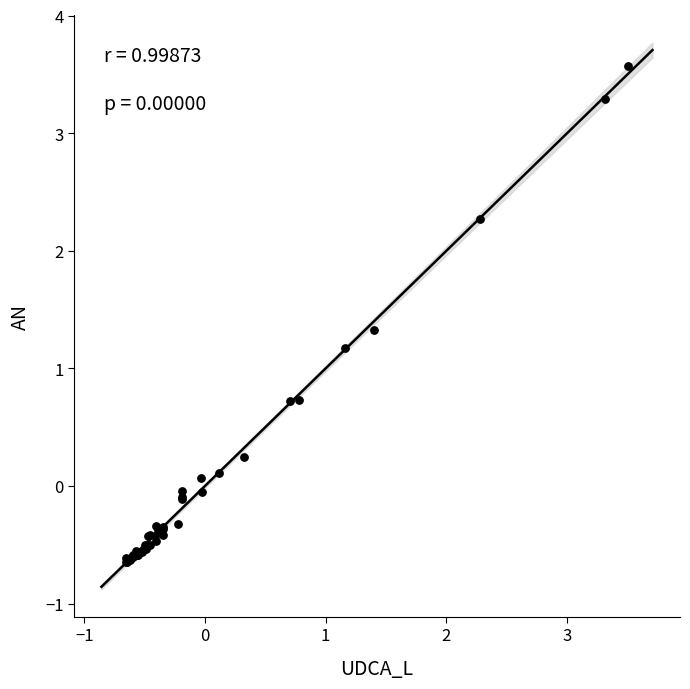

What Y value in the scatter plot is closest to 1?

1.2